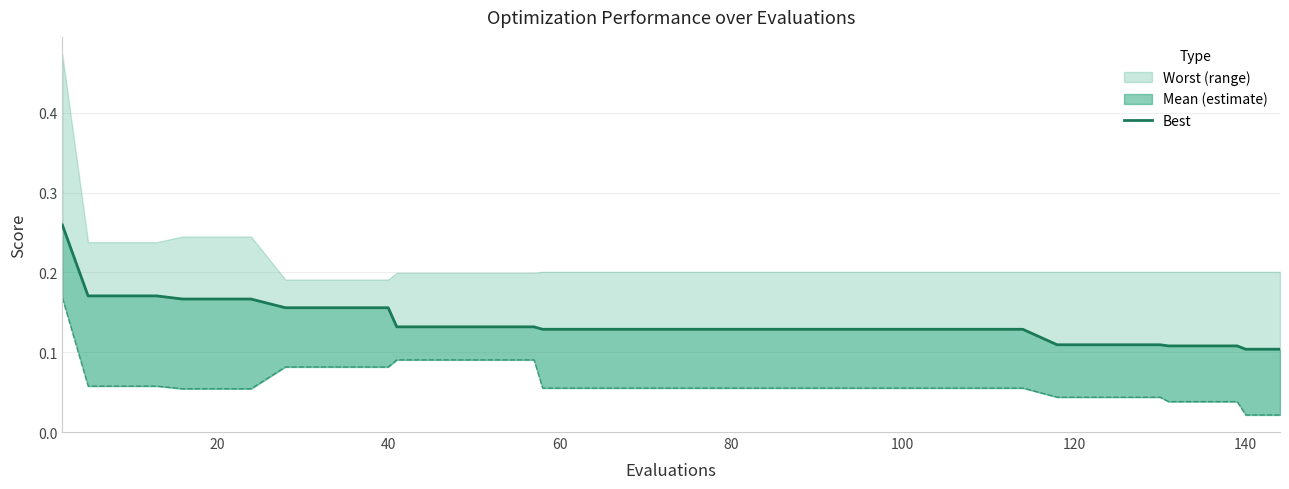

Is it true that the value at 14 is 0.2?

False